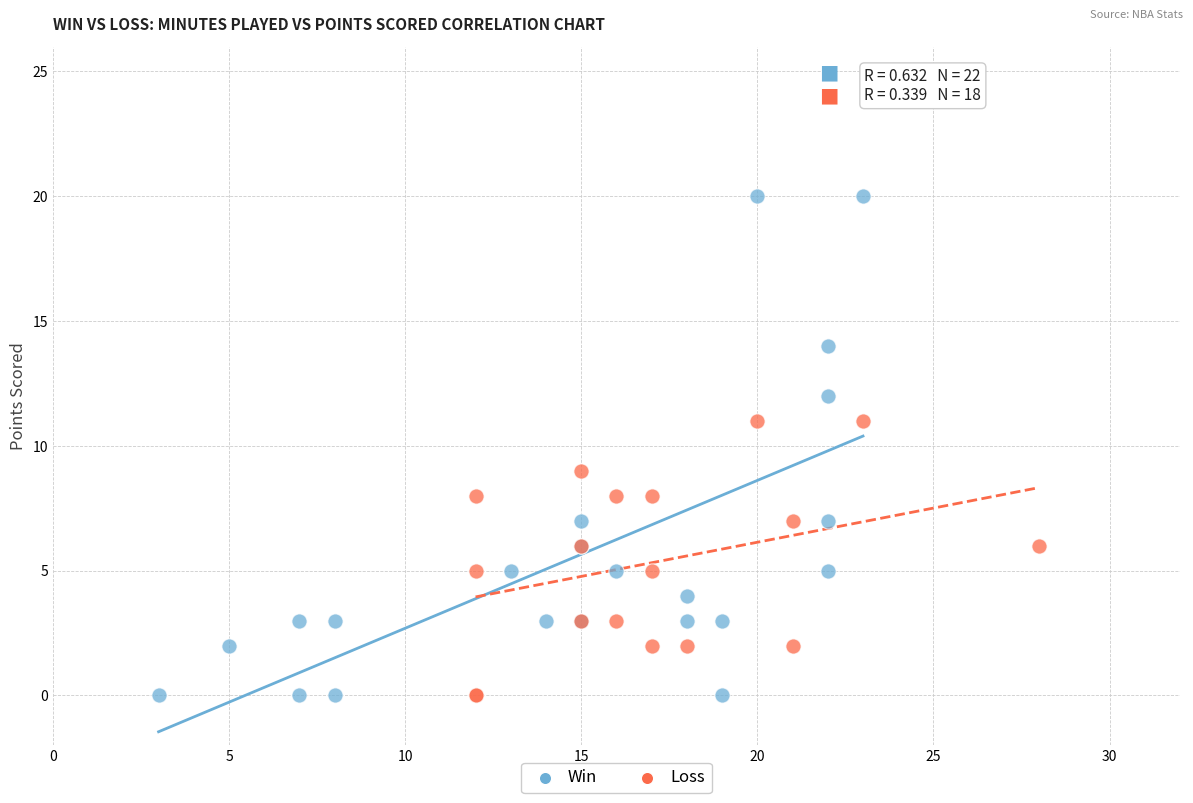

Which series reaches the maximum Y coordinate?

Win